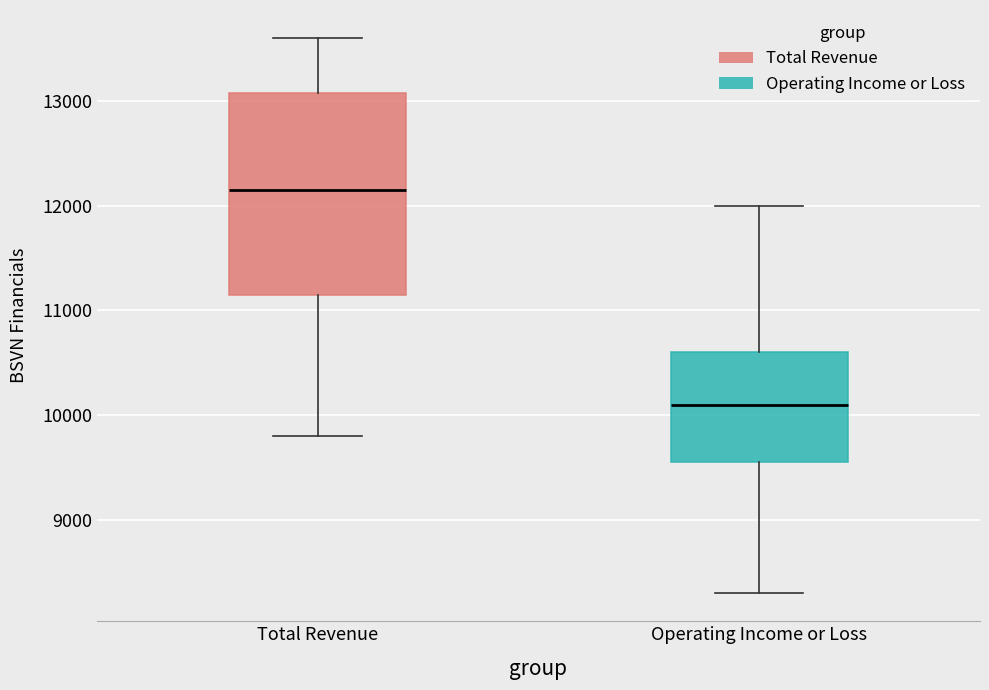

Which box is the tallest, from its lower edge to its upper edge?

Total Revenue